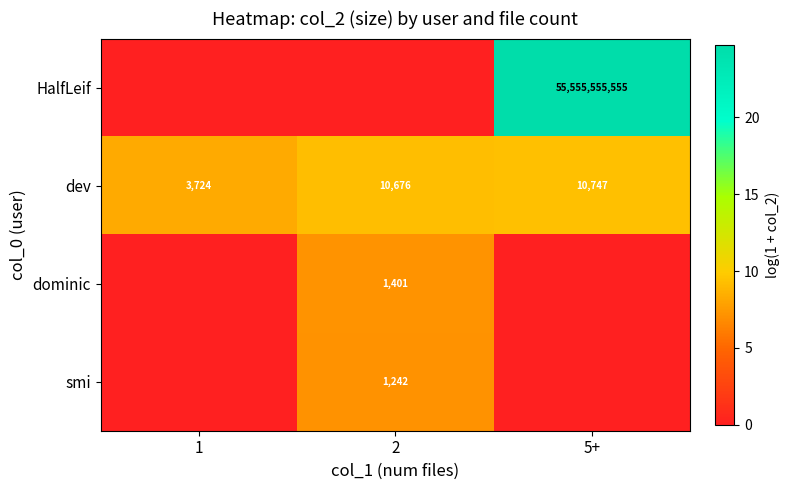

List the labels in order of dev value, largest first.

5+, 2, 1